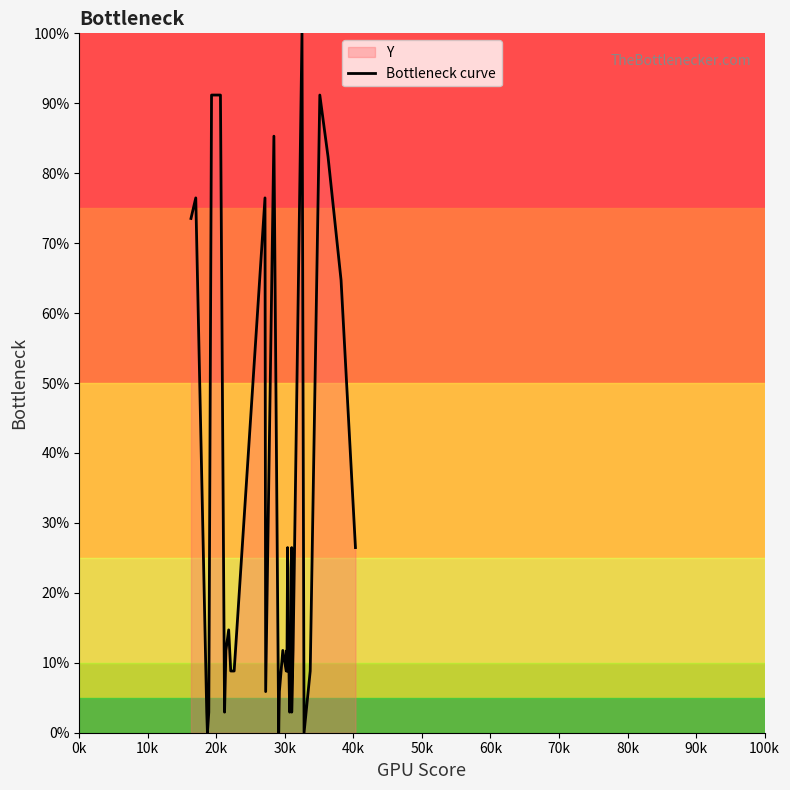

How many series are shown in this chart?

1